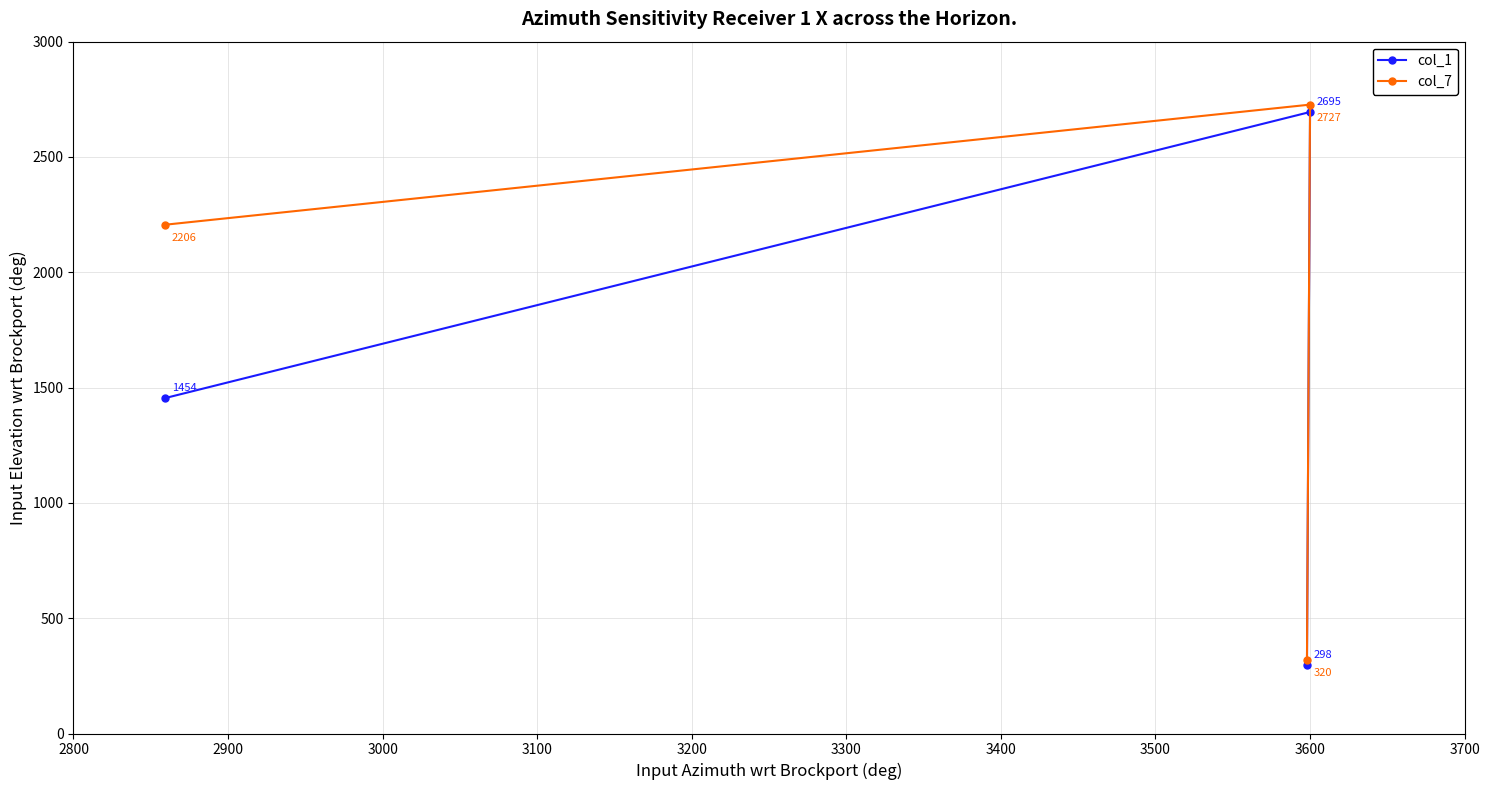

Which series has the largest range (max minus min)?

col_7